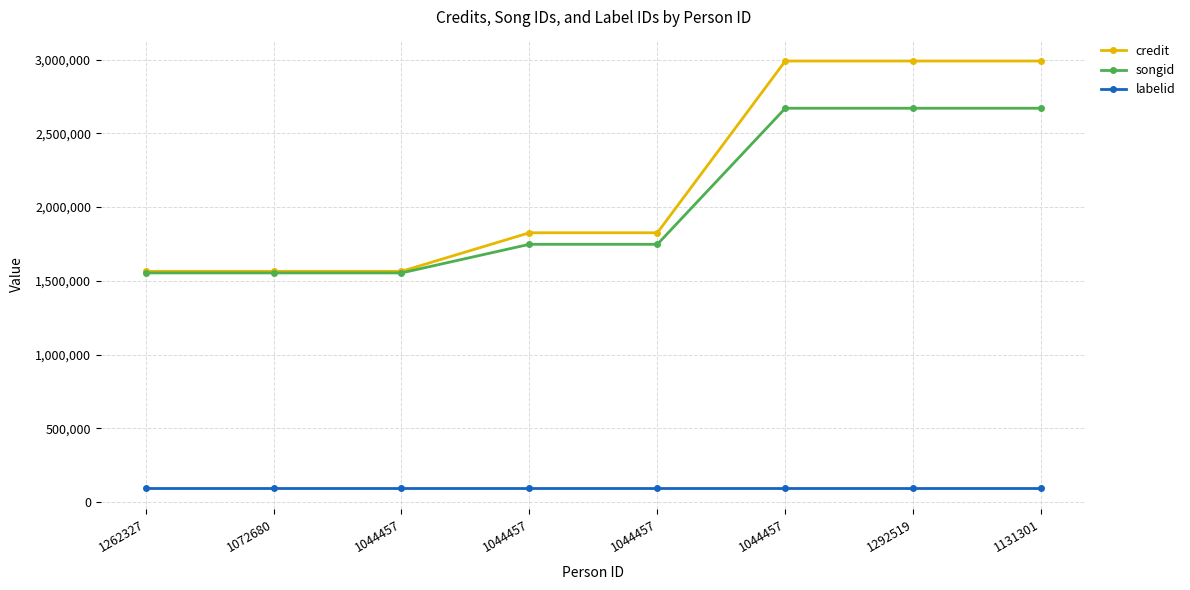

What is the minimum value shown in the chart?

93840